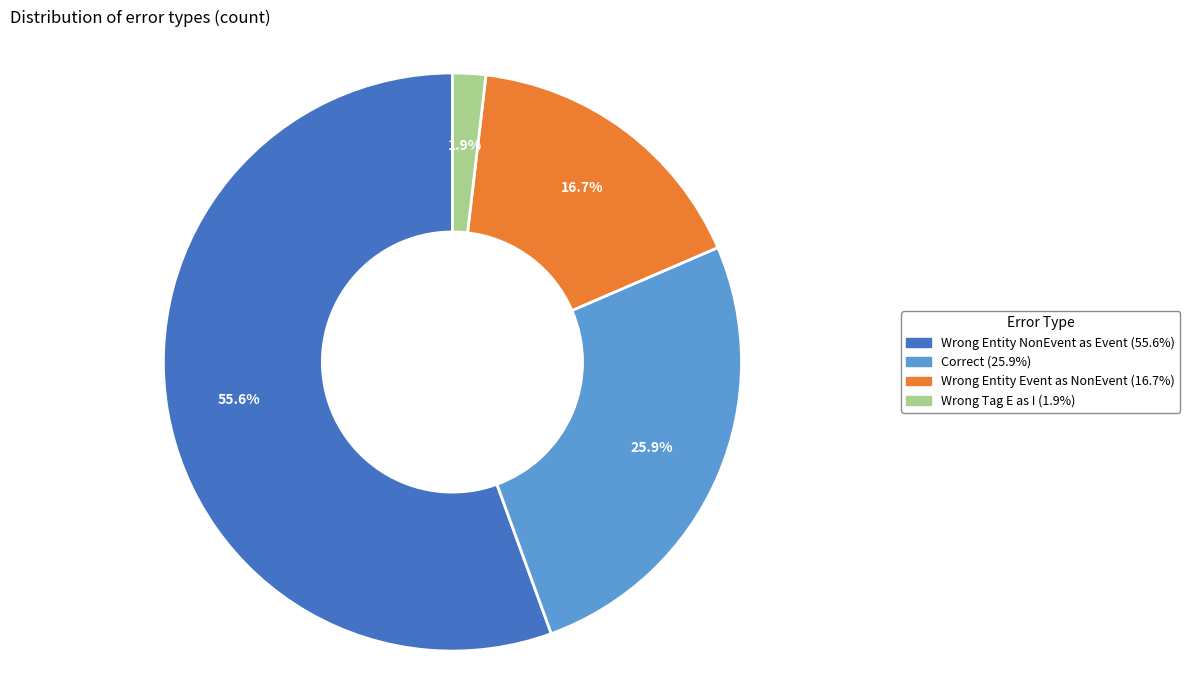

Is there a majority slice in this chart?

Yes